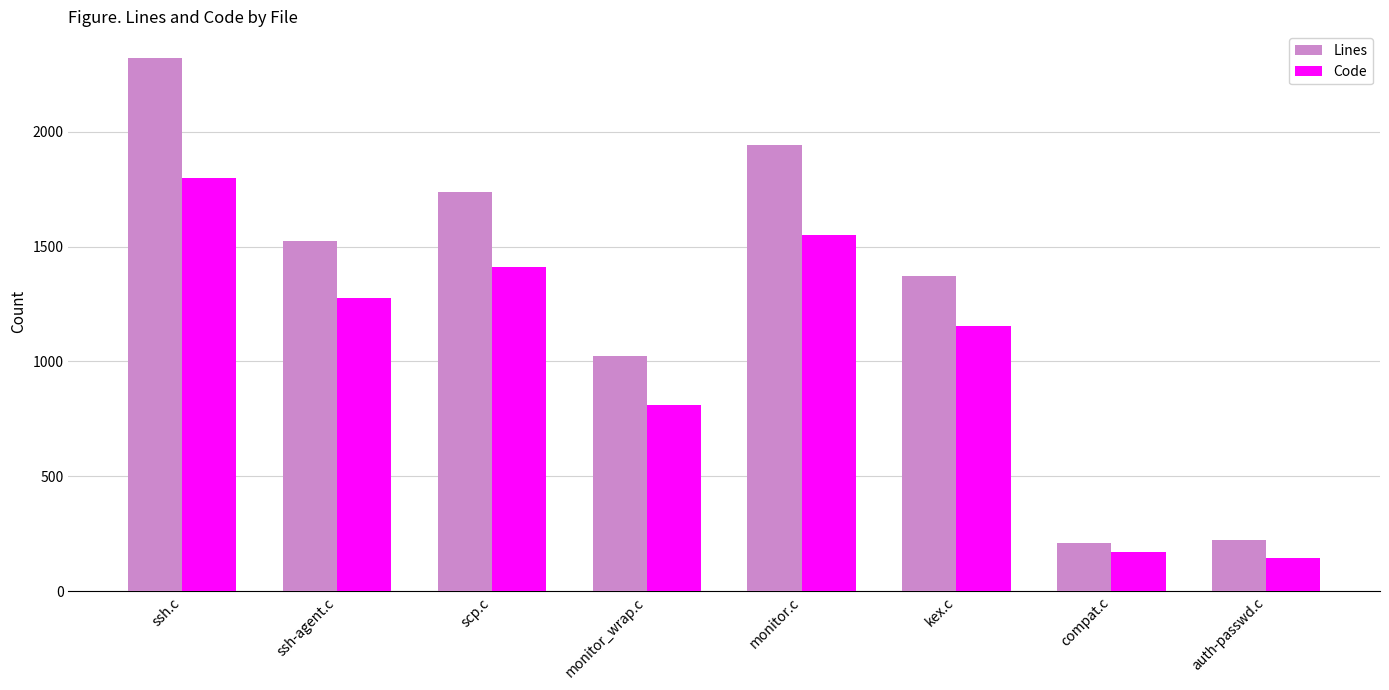

The Lines series shows 223 at auth-passwd.c. True or false?

True